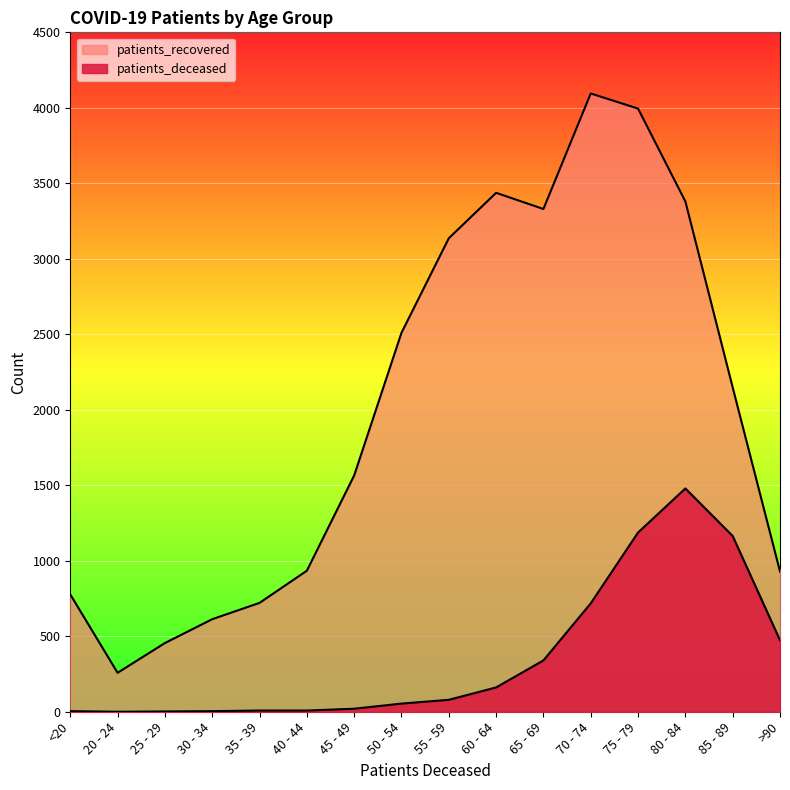

Read the patients_recovered value at 85 - 89, to the nearest 10.

2150